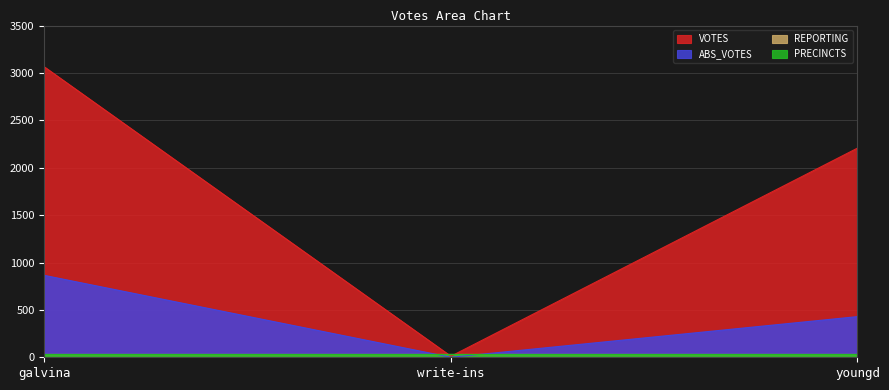

What is the sum of the ABS_VOTES values at write-ins and galvina?

864